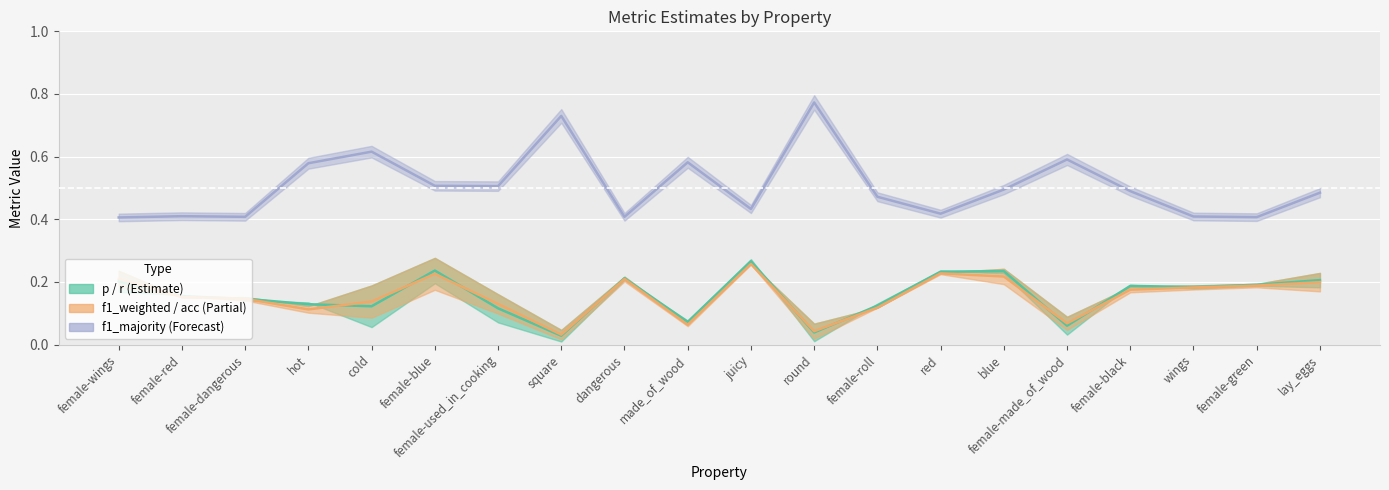

What position from the right is female-wings?

20